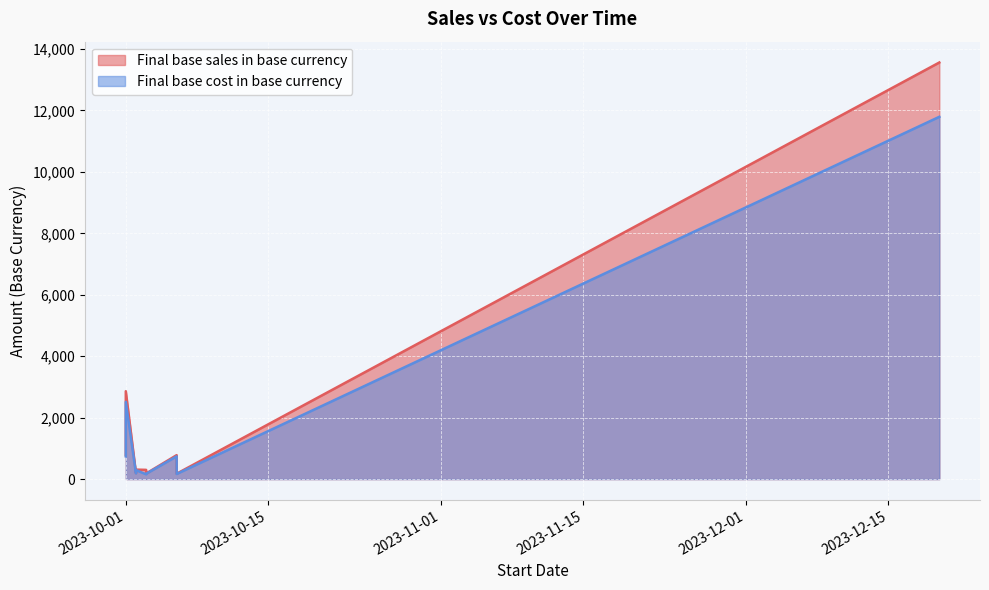

The value of Final base cost in base currency at 2023-10-03 is 300.4. True or false?

False